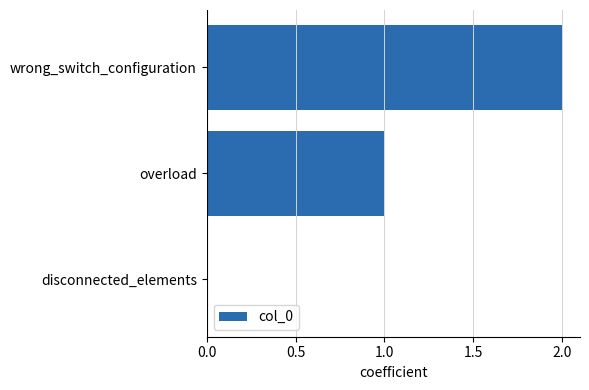

What is the maximum value shown in the chart?

2